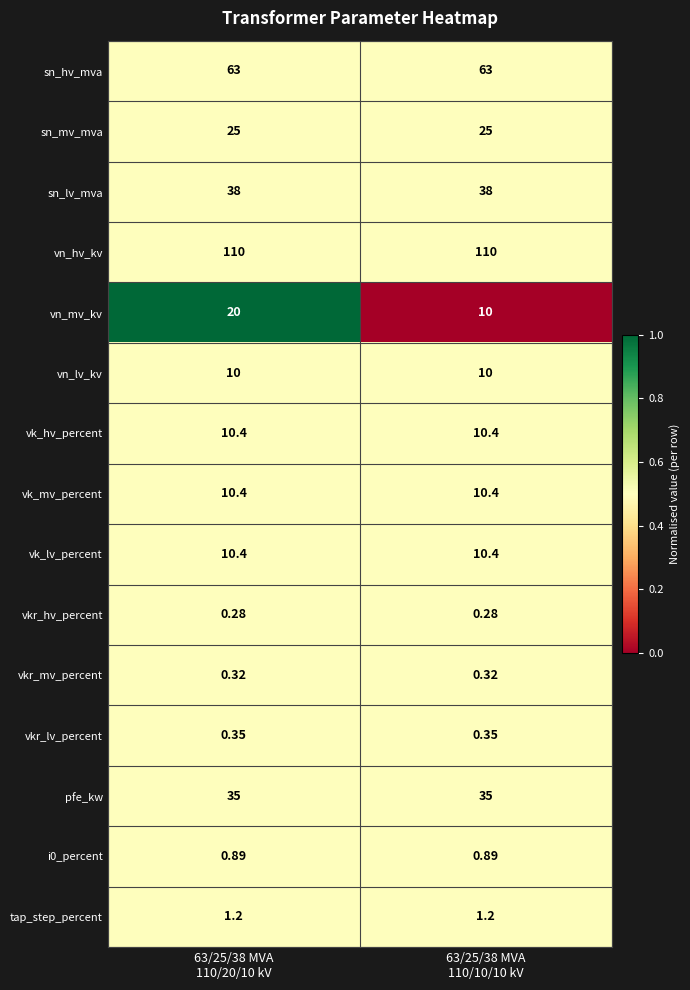

Which series has the largest total across all categories?

vn_hv_kv